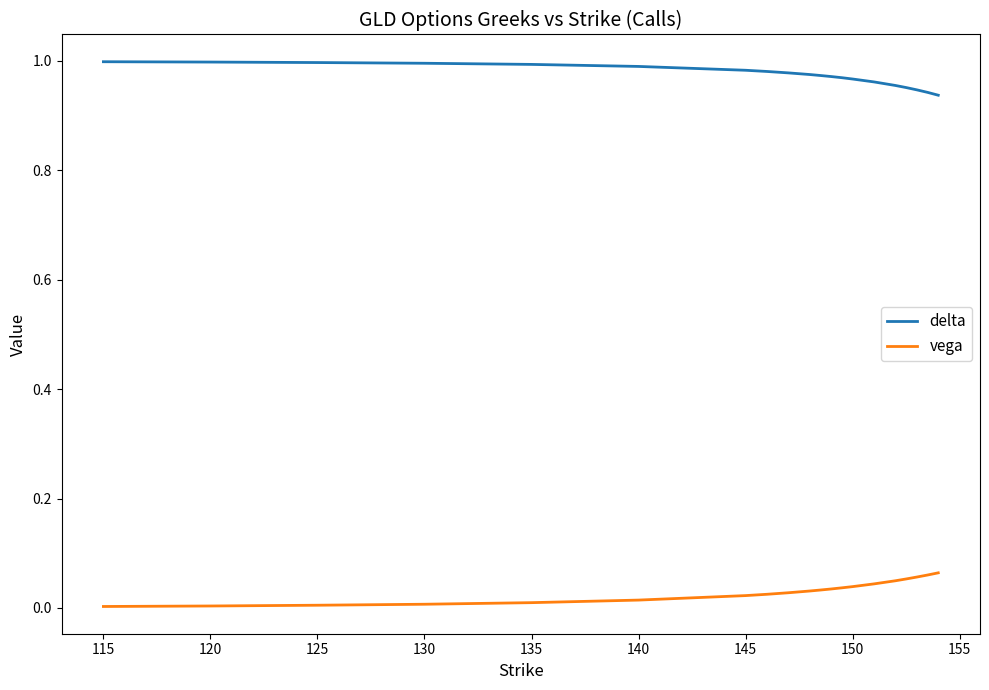

Rank the series by their average value, from lowest to highest.

vega, delta